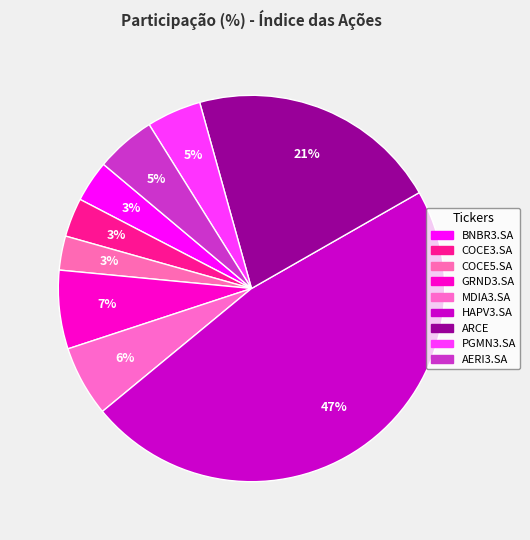

What percentage do PGMN3.SA and GRND3.SA together represent?

11.1%